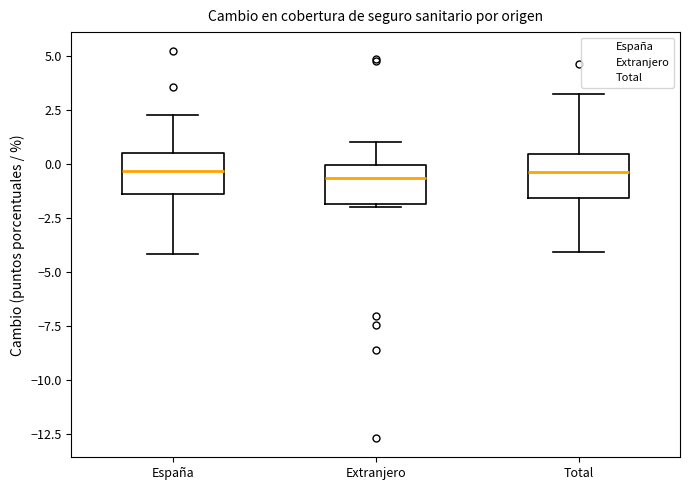

Where does the lower whisker of the box for Total end on the y-axis? The values are not printed on the chart, so give them approximately, as read against the axis.

-4.0